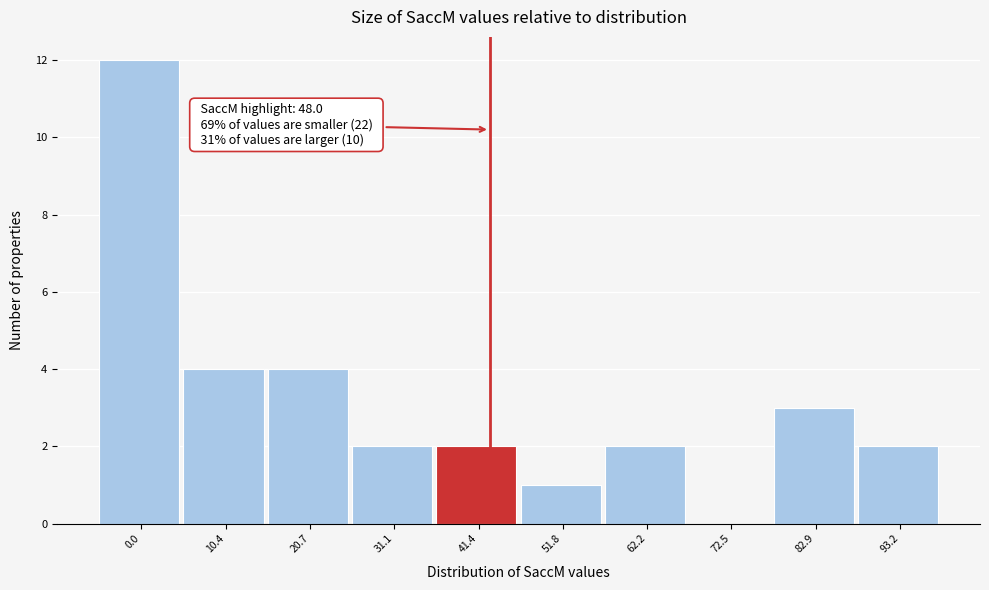

Reading left to right, transcribe all the data shown in this chart.

0.0=12	10.4=4	20.7=4	31.1=2	41.4=2	51.8=1	62.2=2	72.5=0	82.9=3	93.2=2